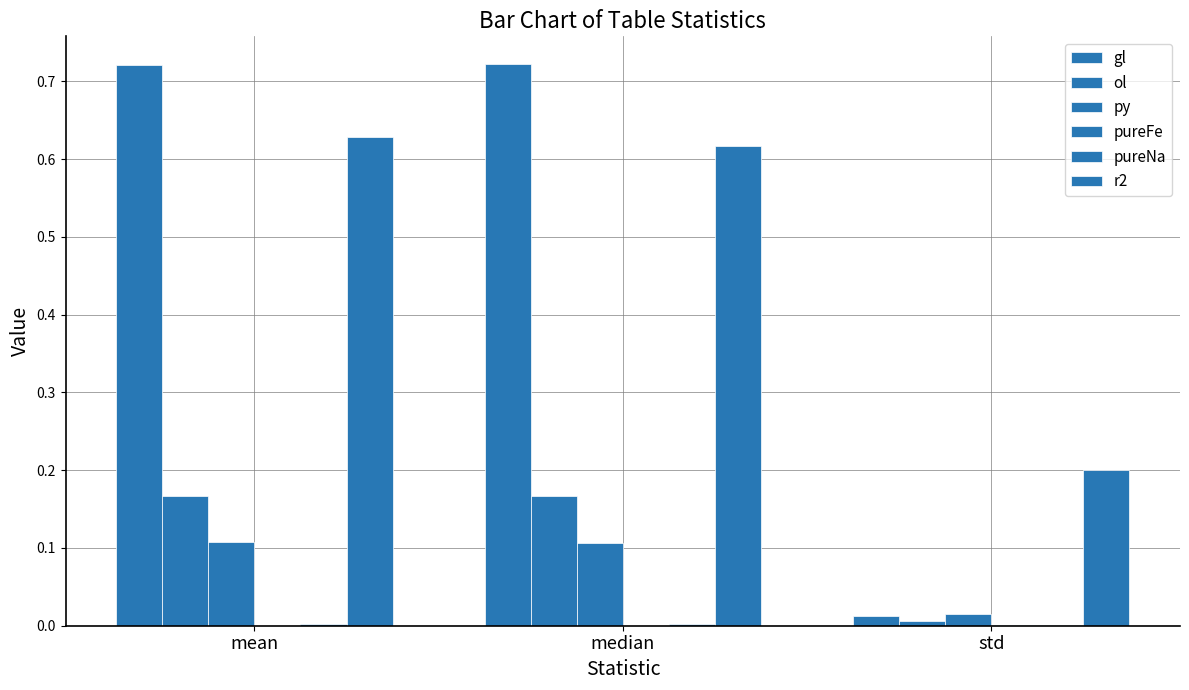

True or false: pureNa has a value of 0.0 at mean.

True